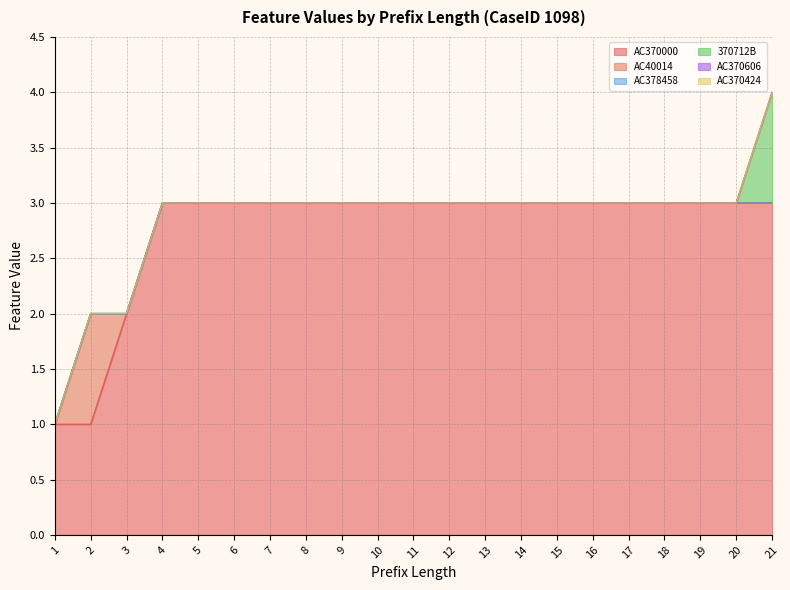

How many values in the 370712B series exceed 0?

1